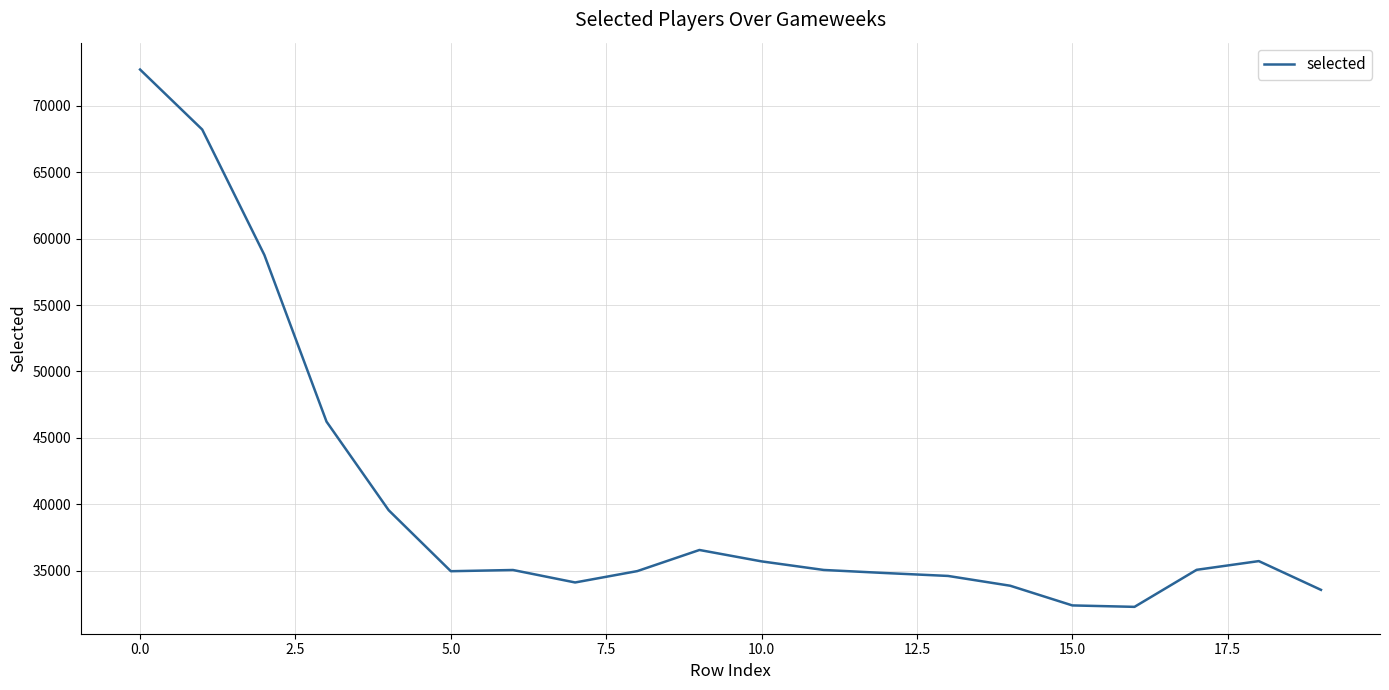

What is the difference between the maximum and minimum values?

40446